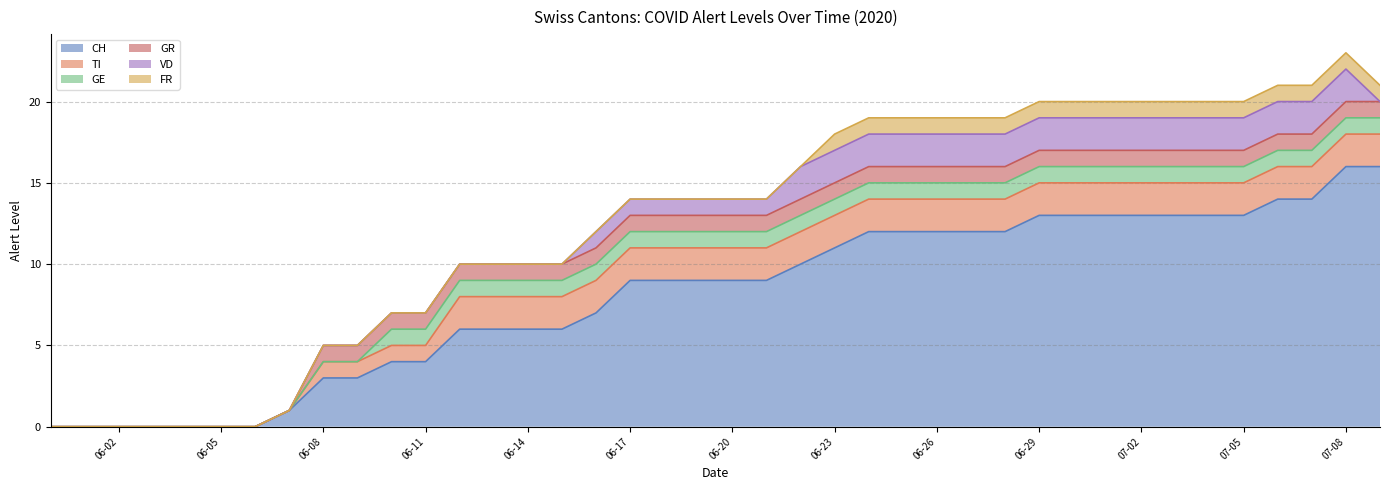

Reading right to left, what are all the values shown in this chart?

CH: 2020-07-09=16	2020-07-08=16	2020-07-07=14	2020-07-06=14	2020-07-05=13	2020-07-04=13	2020-07-03=13	2020-07-02=13	2020-07-01=13	2020-06-30=13	2020-06-29=13	2020-06-28=12	2020-06-27=12	2020-06-26=12	2020-06-25=12	2020-06-24=12	2020-06-23=11	2020-06-22=10	2020-06-21=9	2020-06-20=9	2020-06-19=9	2020-06-18=9	2020-06-17=9	2020-06-16=7	2020-06-15=6	2020-06-14=6	2020-06-13=6	2020-06-12=6	2020-06-11=4	2020-06-10=4	2020-06-09=3	2020-06-08=3	2020-06-07=1	2020-06-06=0	2020-06-05=0	2020-06-04=0	2020-06-03=0	2020-06-02=0	2020-06-01=0	2020-05-31=0
TI: 2020-07-09=2	2020-07-08=2	2020-07-07=2	2020-07-06=2	2020-07-05=2	2020-07-04=2	2020-07-03=2	2020-07-02=2	2020-07-01=2	2020-06-30=2	2020-06-29=2	2020-06-28=2	2020-06-27=2	2020-06-26=2	2020-06-25=2	2020-06-24=2	2020-06-23=2	2020-06-22=2	2020-06-21=2	2020-06-20=2	2020-06-19=2	2020-06-18=2	2020-06-17=2	2020-06-16=2	2020-06-15=2	2020-06-14=2	2020-06-13=2	2020-06-12=2	2020-06-11=1	2020-06-10=1	2020-06-09=1	2020-06-08=1	2020-06-07=0	2020-06-06=0	2020-06-05=0	2020-06-04=0	2020-06-03=0	2020-06-02=0	2020-06-01=0	2020-05-31=0
GE: 2020-07-09=1	2020-07-08=1	2020-07-07=1	2020-07-06=1	2020-07-05=1	2020-07-04=1	2020-07-03=1	2020-07-02=1	2020-07-01=1	2020-06-30=1	2020-06-29=1	2020-06-28=1	2020-06-27=1	2020-06-26=1	2020-06-25=1	2020-06-24=1	2020-06-23=1	2020-06-22=1	2020-06-21=1	2020-06-20=1	2020-06-19=1	2020-06-18=1	2020-06-17=1	2020-06-16=1	2020-06-15=1	2020-06-14=1	2020-06-13=1	2020-06-12=1	2020-06-11=1	2020-06-10=1	2020-06-09=0	2020-06-08=0	2020-06-07=0	2020-06-06=0	2020-06-05=0	2020-06-04=0	2020-06-03=0	2020-06-02=0	2020-06-01=0	2020-05-31=0
GR: 2020-07-09=1	2020-07-08=1	2020-07-07=1	2020-07-06=1	2020-07-05=1	2020-07-04=1	2020-07-03=1	2020-07-02=1	2020-07-01=1	2020-06-30=1	2020-06-29=1	2020-06-28=1	2020-06-27=1	2020-06-26=1	2020-06-25=1	2020-06-24=1	2020-06-23=1	2020-06-22=1	2020-06-21=1	2020-06-20=1	2020-06-19=1	2020-06-18=1	2020-06-17=1	2020-06-16=1	2020-06-15=1	2020-06-14=1	2020-06-13=1	2020-06-12=1	2020-06-11=1	2020-06-10=1	2020-06-09=1	2020-06-08=1	2020-06-07=0	2020-06-06=0	2020-06-05=0	2020-06-04=0	2020-06-03=0	2020-06-02=0	2020-06-01=0	2020-05-31=0
VD: 2020-07-09=0	2020-07-08=2	2020-07-07=2	2020-07-06=2	2020-07-05=2	2020-07-04=2	2020-07-03=2	2020-07-02=2	2020-07-01=2	2020-06-30=2	2020-06-29=2	2020-06-28=2	2020-06-27=2	2020-06-26=2	2020-06-25=2	2020-06-24=2	2020-06-23=2	2020-06-22=2	2020-06-21=1	2020-06-20=1	2020-06-19=1	2020-06-18=1	2020-06-17=1	2020-06-16=1	2020-06-15=0	2020-06-14=0	2020-06-13=0	2020-06-12=0	2020-06-11=0	2020-06-10=0	2020-06-09=0	2020-06-08=0	2020-06-07=0	2020-06-06=0	2020-06-05=0	2020-06-04=0	2020-06-03=0	2020-06-02=0	2020-06-01=0	2020-05-31=0
FR: 2020-07-09=1	2020-07-08=1	2020-07-07=1	2020-07-06=1	2020-07-05=1	2020-07-04=1	2020-07-03=1	2020-07-02=1	2020-07-01=1	2020-06-30=1	2020-06-29=1	2020-06-28=1	2020-06-27=1	2020-06-26=1	2020-06-25=1	2020-06-24=1	2020-06-23=1	2020-06-22=0	2020-06-21=0	2020-06-20=0	2020-06-19=0	2020-06-18=0	2020-06-17=0	2020-06-16=0	2020-06-15=0	2020-06-14=0	2020-06-13=0	2020-06-12=0	2020-06-11=0	2020-06-10=0	2020-06-09=0	2020-06-08=0	2020-06-07=0	2020-06-06=0	2020-06-05=0	2020-06-04=0	2020-06-03=0	2020-06-02=0	2020-06-01=0	2020-05-31=0